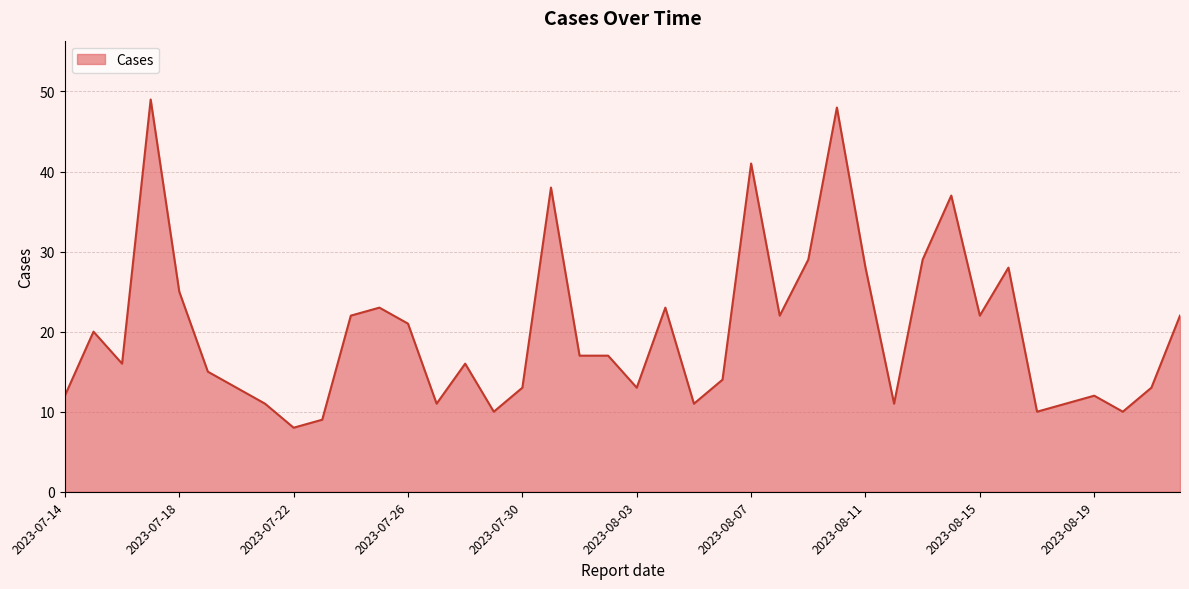

What is the smallest value displayed?

8